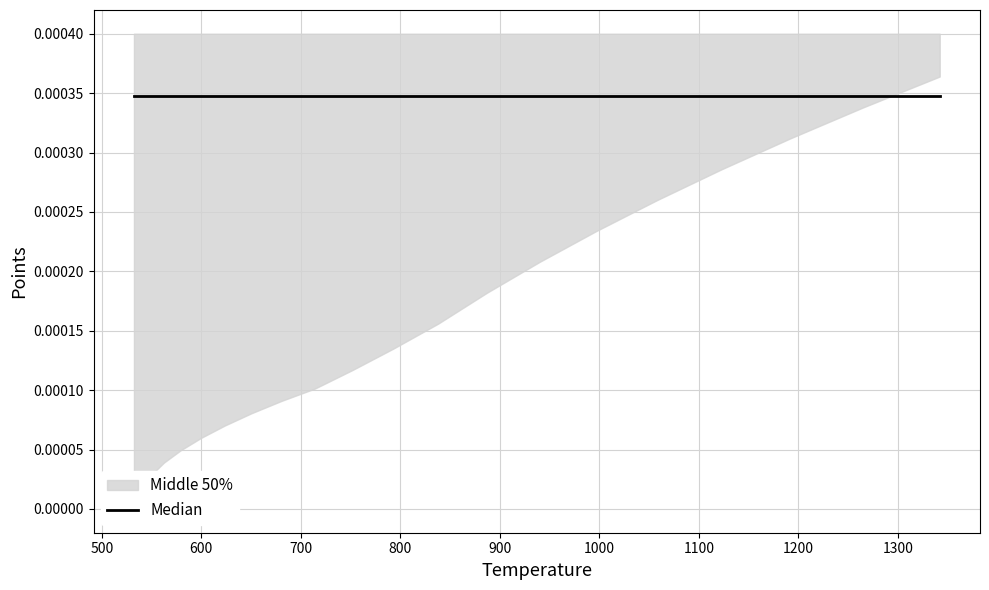

Where is temp nearest to the value 937?

13